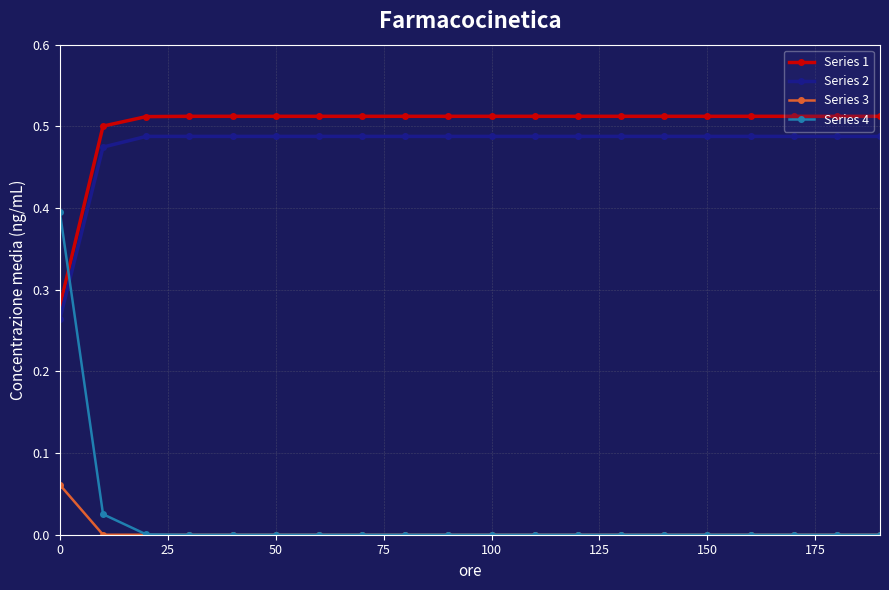

True or false: Series 1 and Series 3 cross at least once.

False